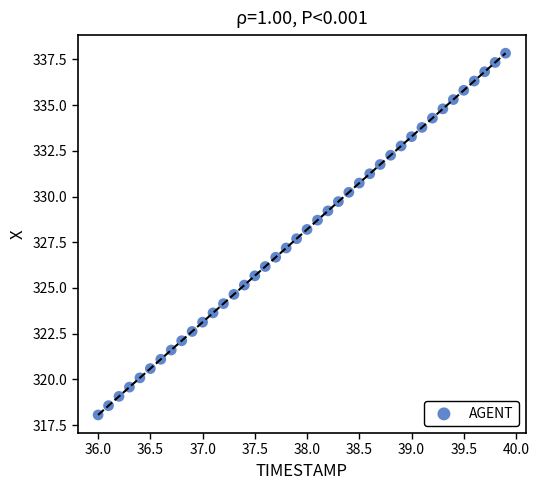

What is the range of Y values (max minus min)?

19.8